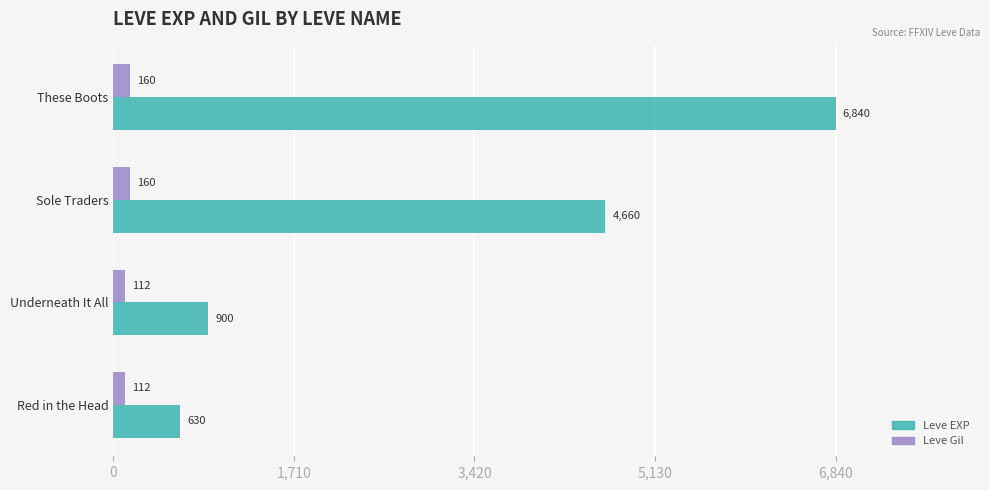

List the series in order of their overall mean, lowest first.

Leve Gil, Leve EXP